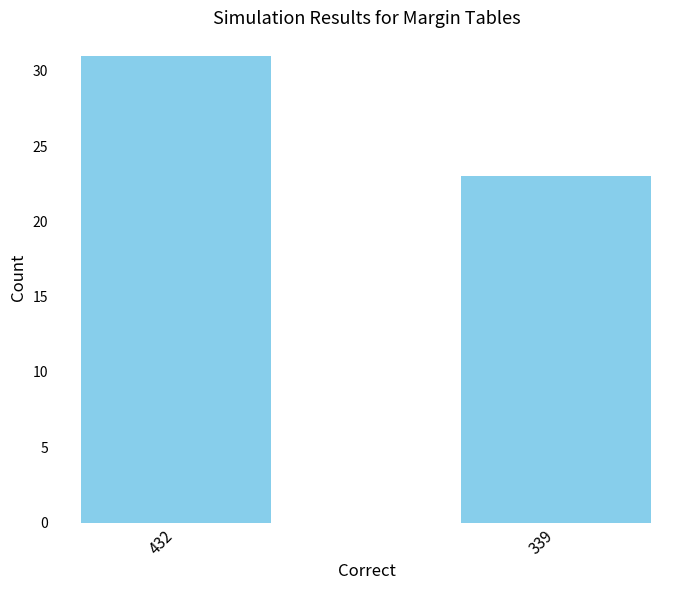

True or false: the data shows 31 at 432.

True